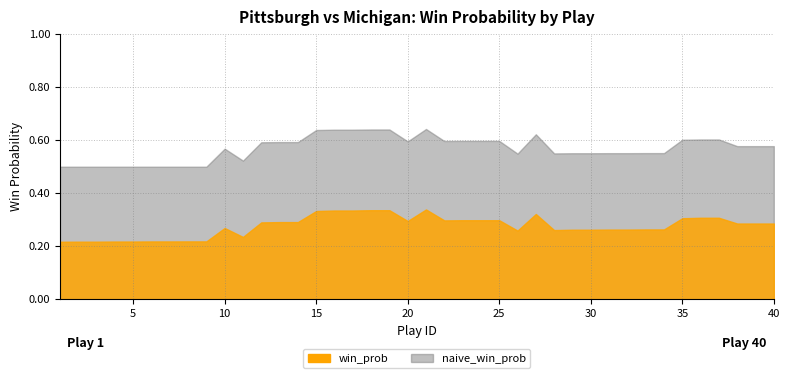

Which category has the lowest value in the naive_win_prob series?

1